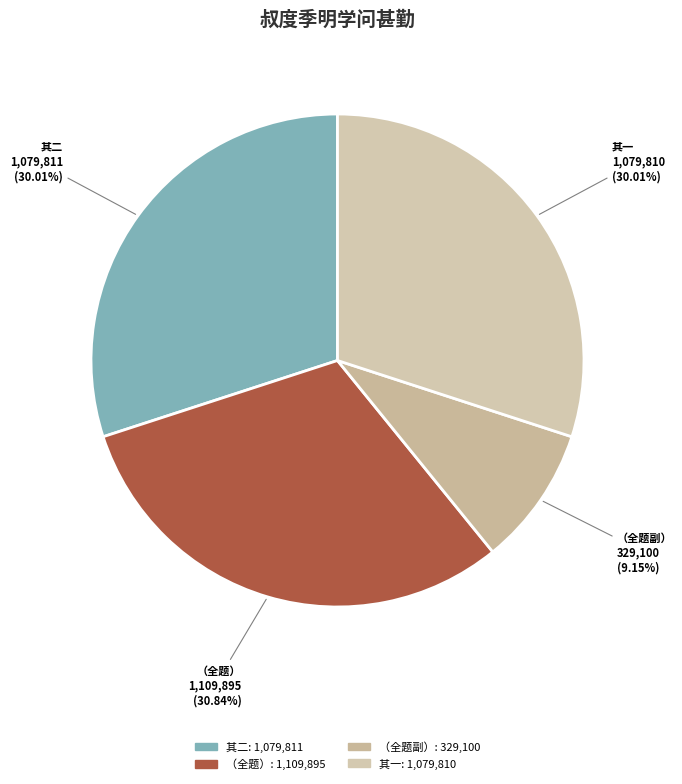

What is the ratio of the value at （全题） to the value at 其二?

1.0